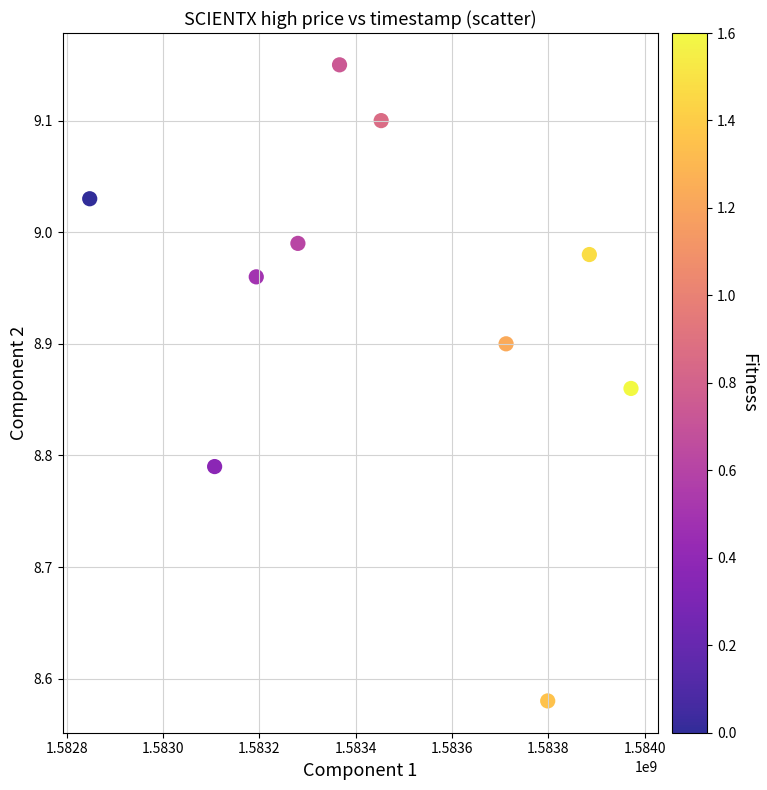

What is the average X value?

1583461440.0